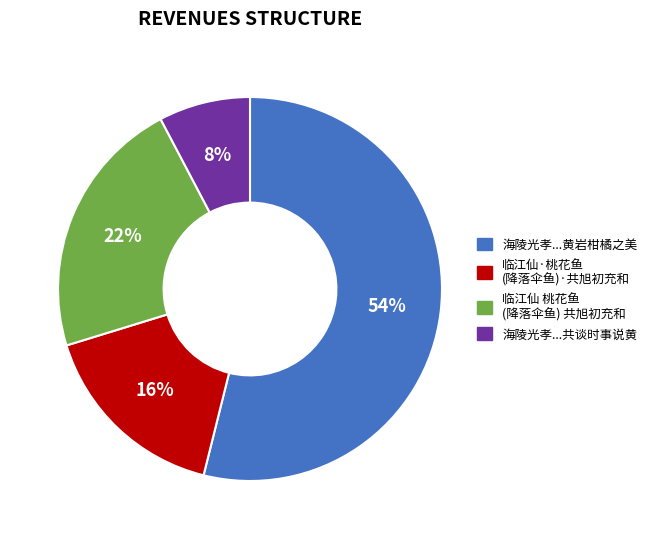

To the nearest percent, what is the difference between the largest and smallest slice percentages?

46%